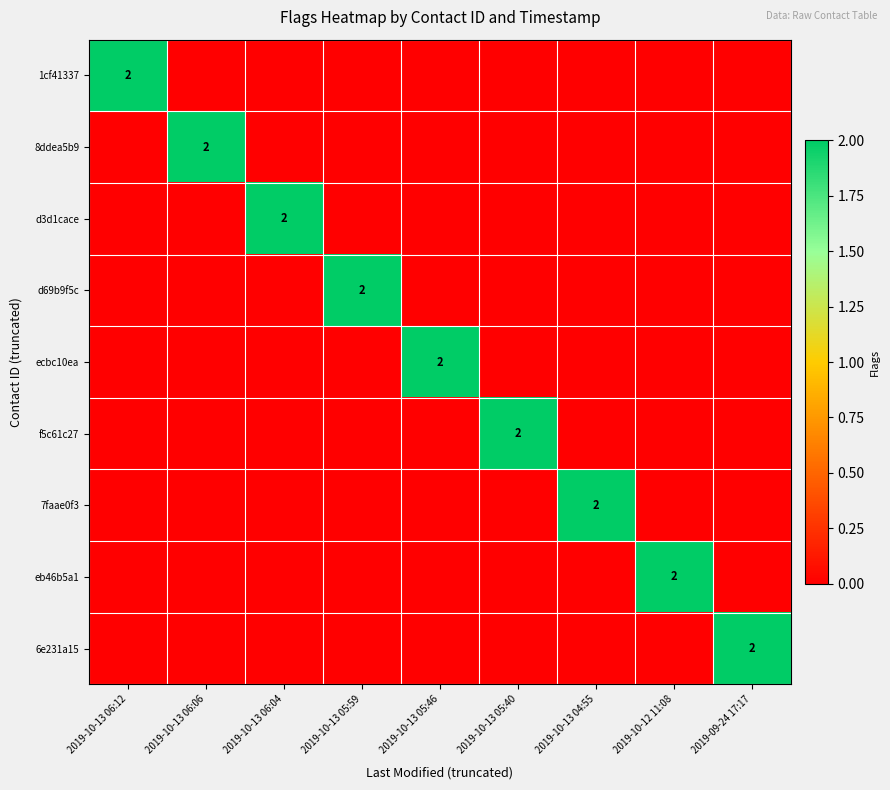

What is the greatest value displayed?

2